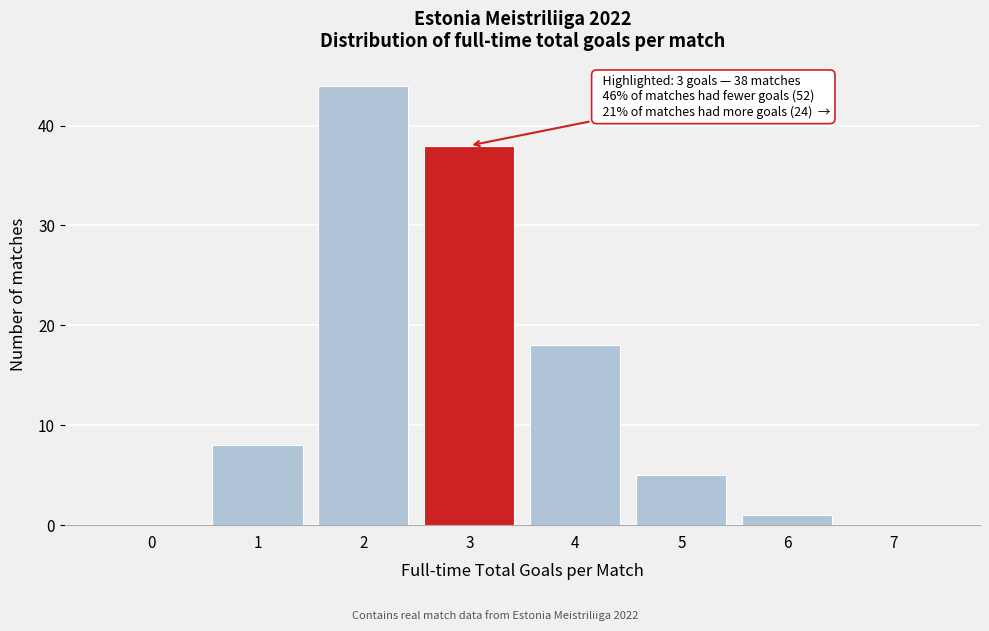

Reading left to right, extract all data points from this chart.

0=0	1=8	2=44	3=38	4=18	5=5	6=1	7=0